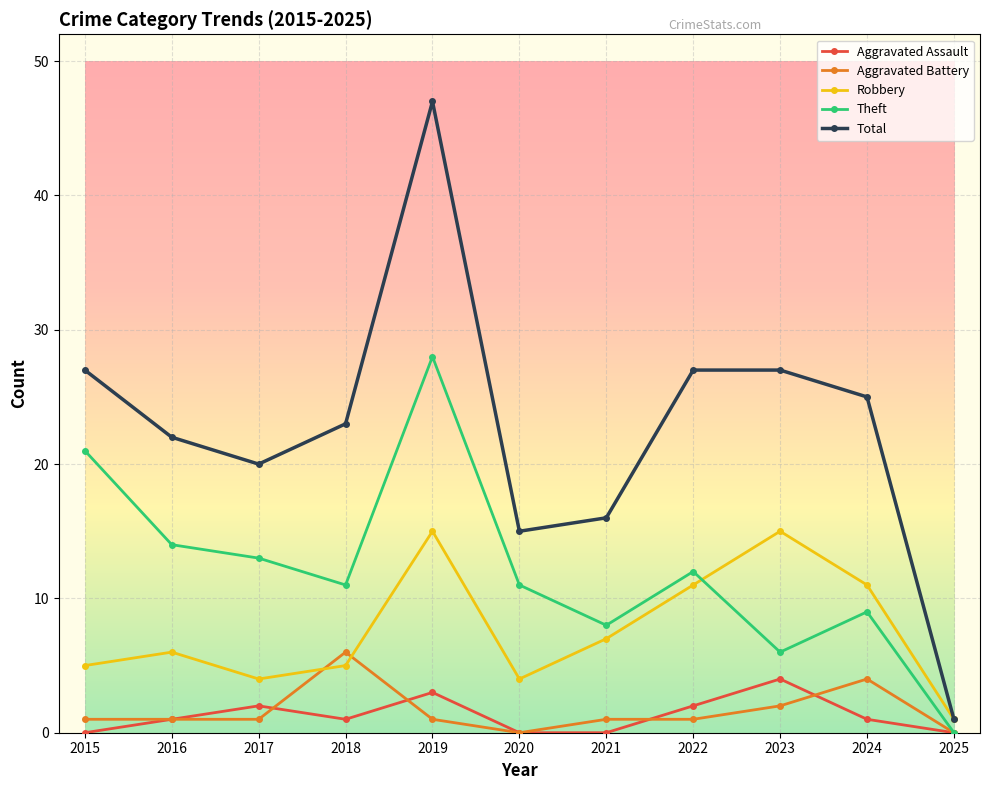

Where do Aggravated Battery and Robbery first cross each other?

2017 and 2018